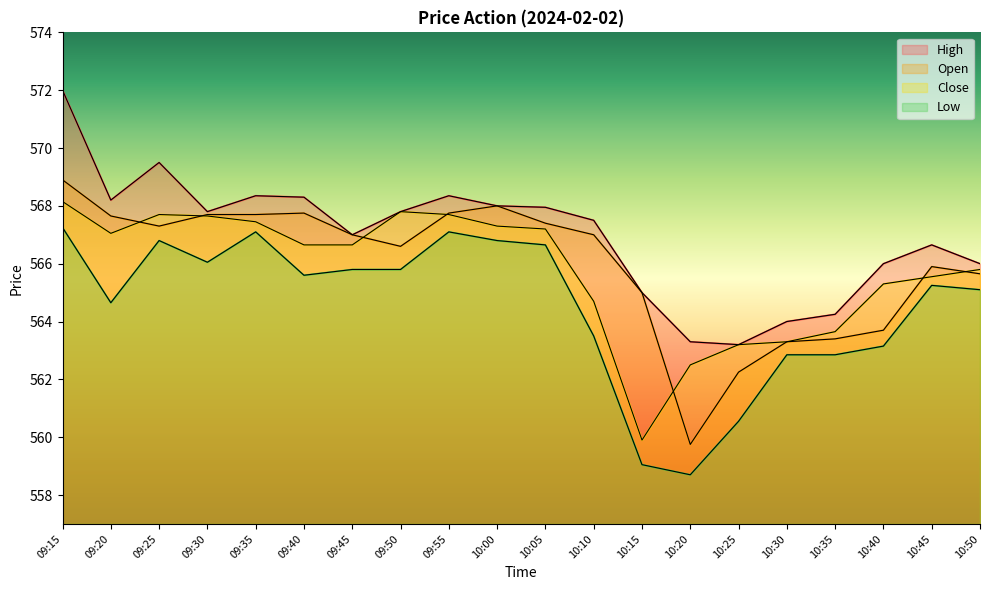

Where is High nearest to the value 567?

09:45